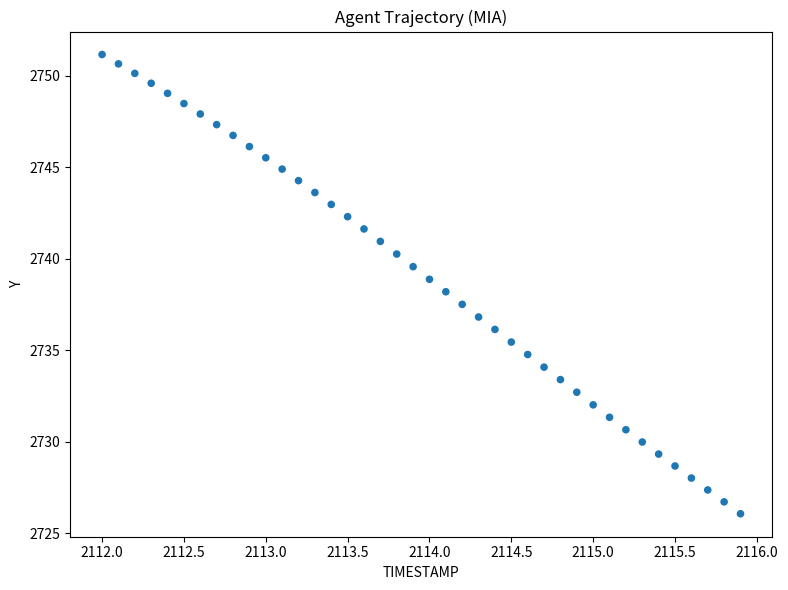

What is the range of Y values (max minus min)?

25.1